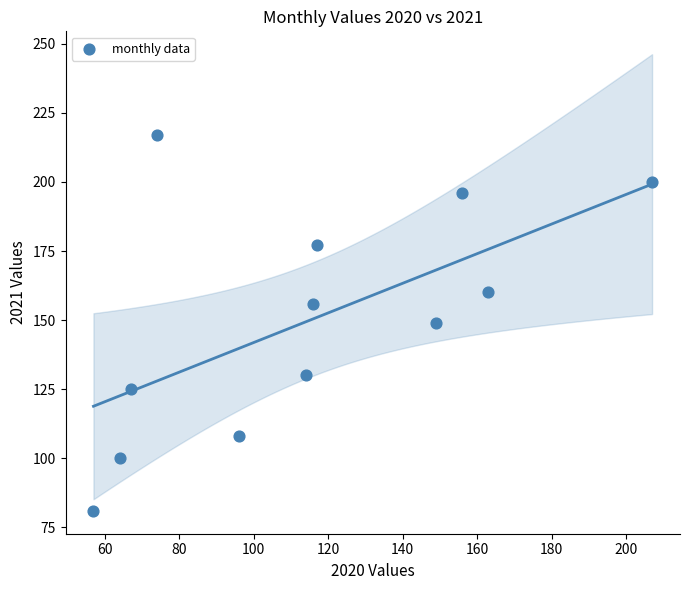

What is the range of X values (max minus min)?

150